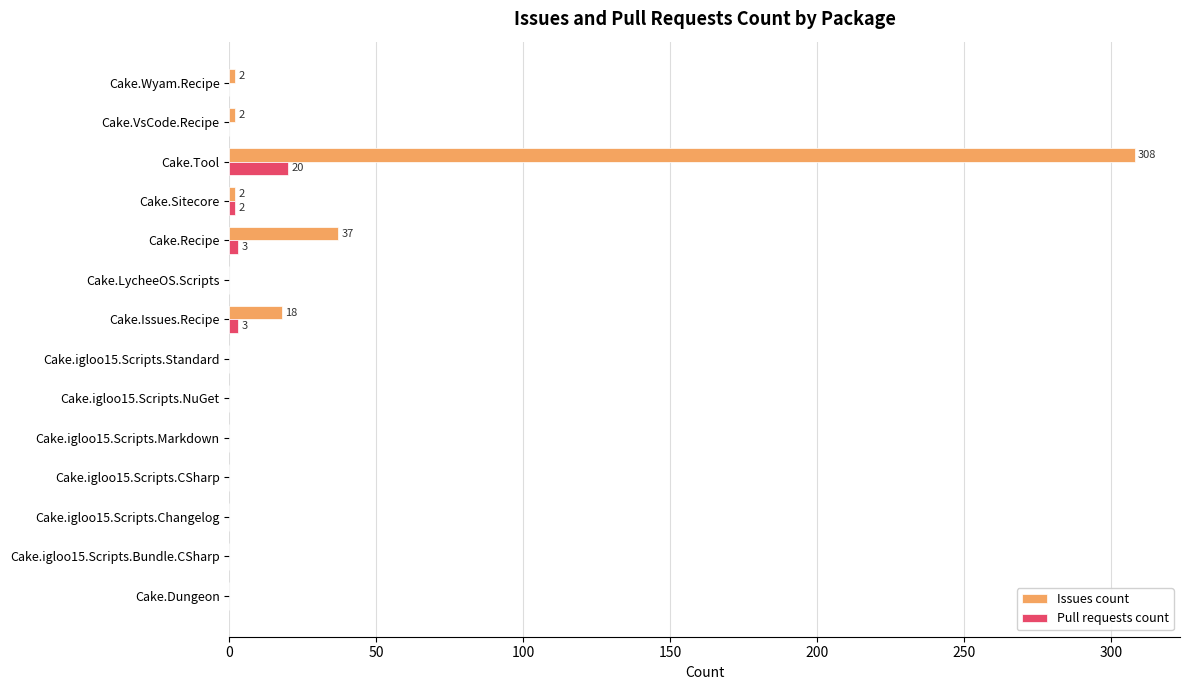

What are all the series names shown in the legend?

Issues count, Pull requests count